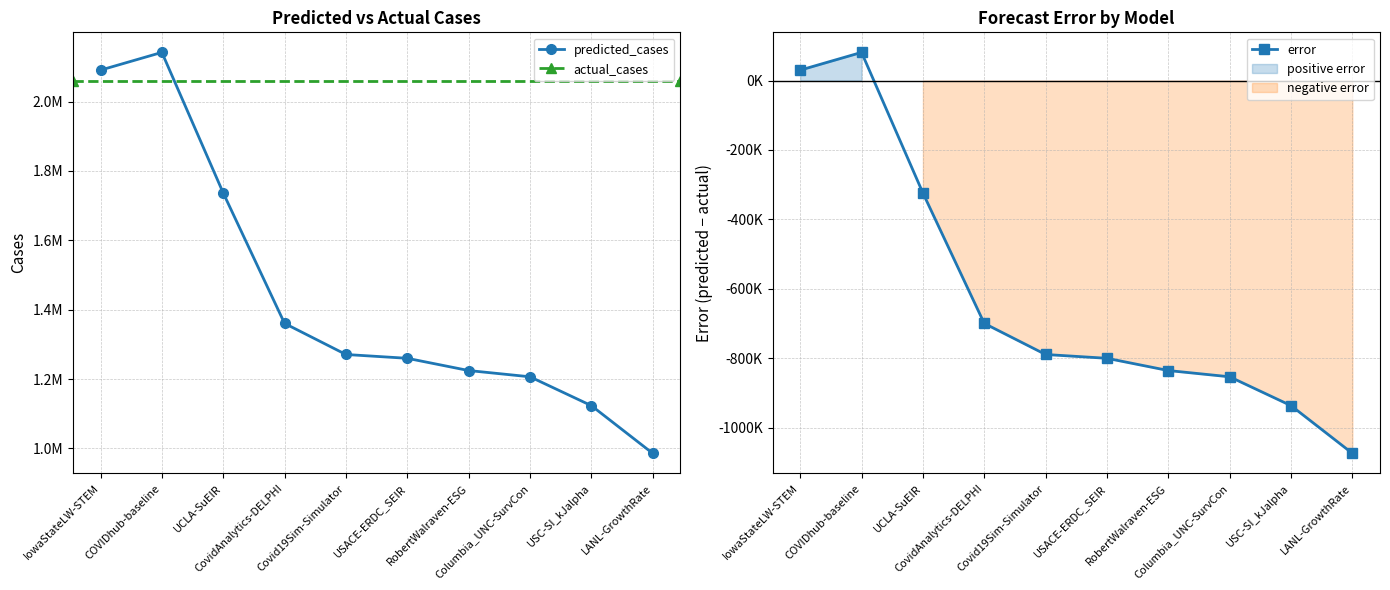

What is the label of the 3rd point from the left?

UCLA-SuEIR